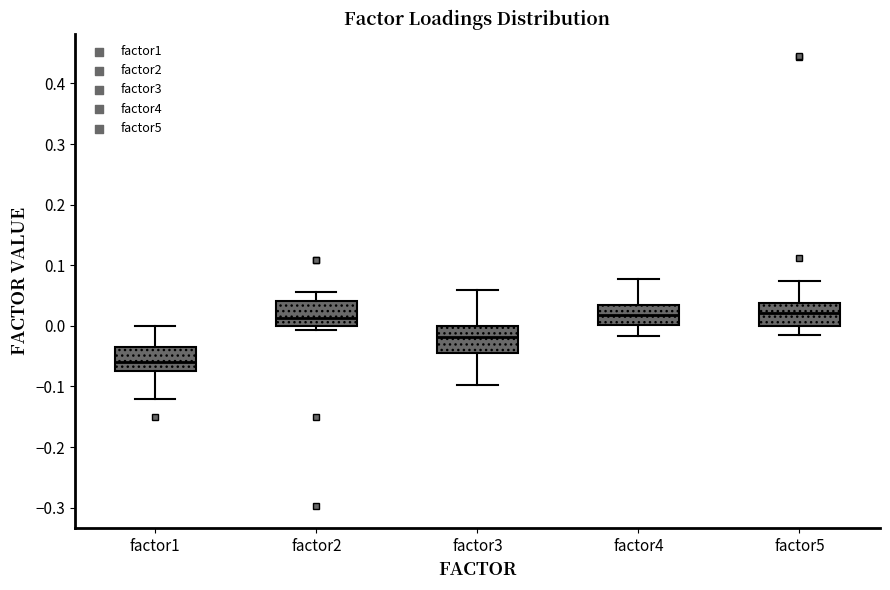

Reading left to right, read every box against the y-axis: the position of its median line, the range the box covers, and the ends of its whiskers. The values are not printed on the chart, so give them approximately, as read against the axis.

factor1: median -0.06, box -0.07 to -0.03, whiskers -0.12 to 0.00
factor2: median 0.01, box 0.00 to 0.04, whiskers -0.01 to 0.06
factor3: median -0.02, box -0.04 to 0.00, whiskers -0.10 to 0.06
factor4: median 0.02, box 0.00 to 0.03, whiskers -0.02 to 0.08
factor5: median 0.02, box 0.00 to 0.04, whiskers -0.02 to 0.07